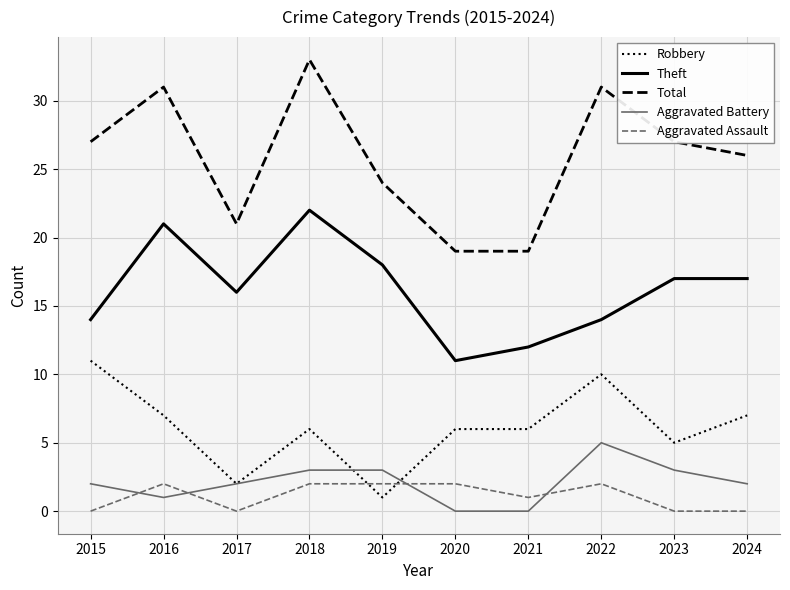

How many lines are shown in the chart?

5